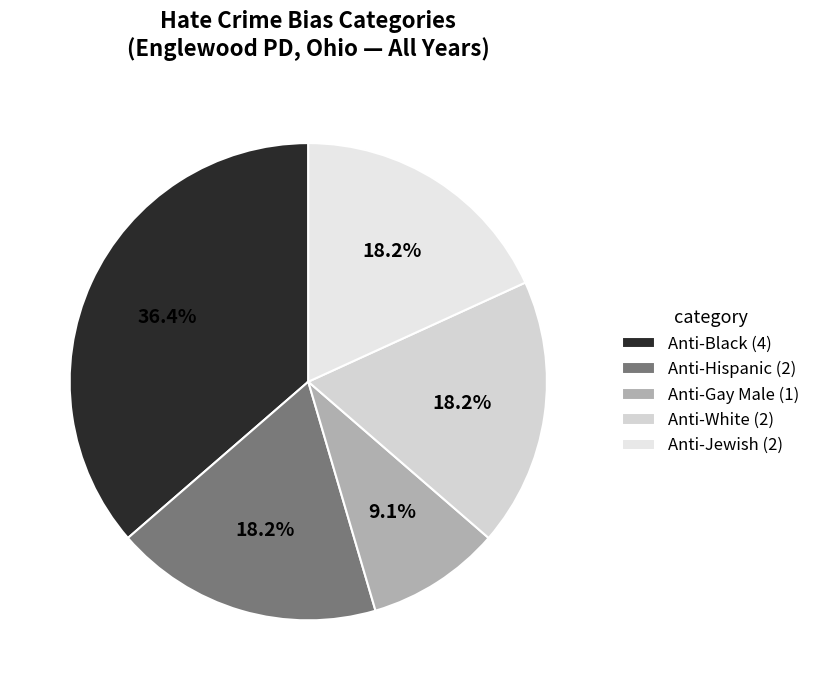

Does any single category account for the majority?

No